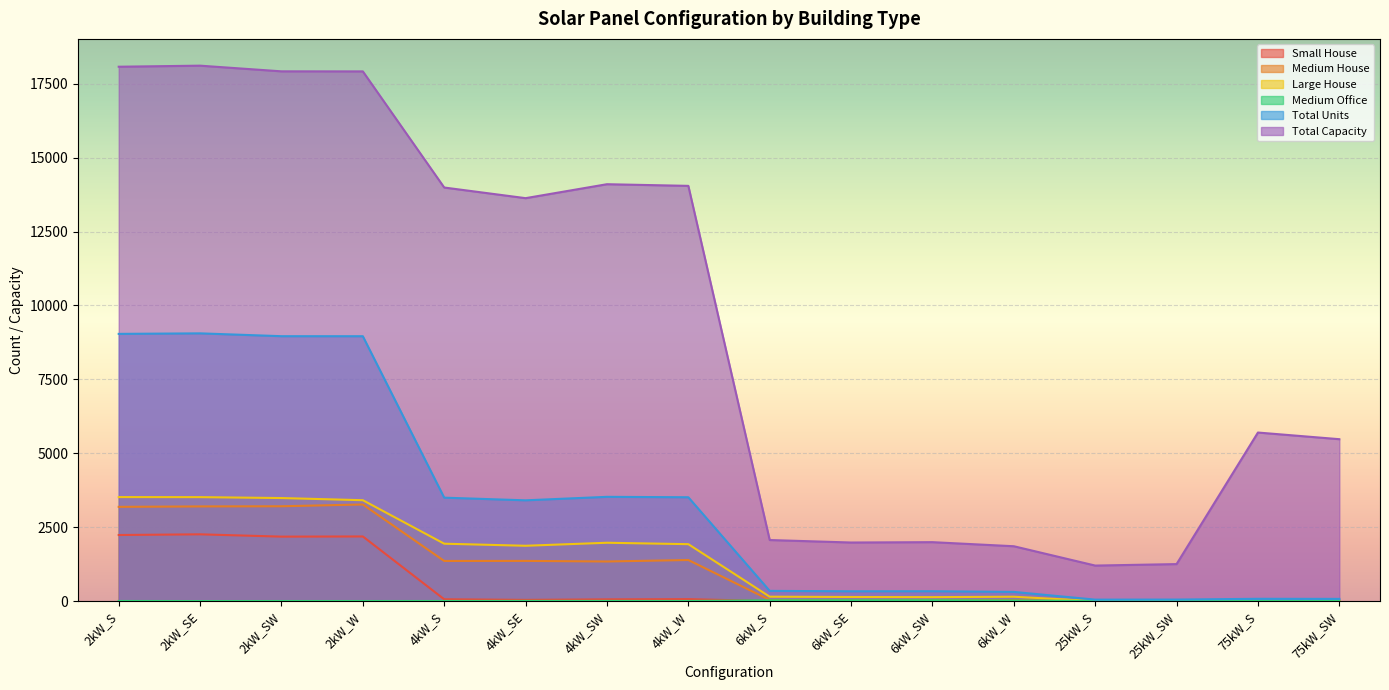

What is the difference between the highest and lowest values at 2kW_W?

17915